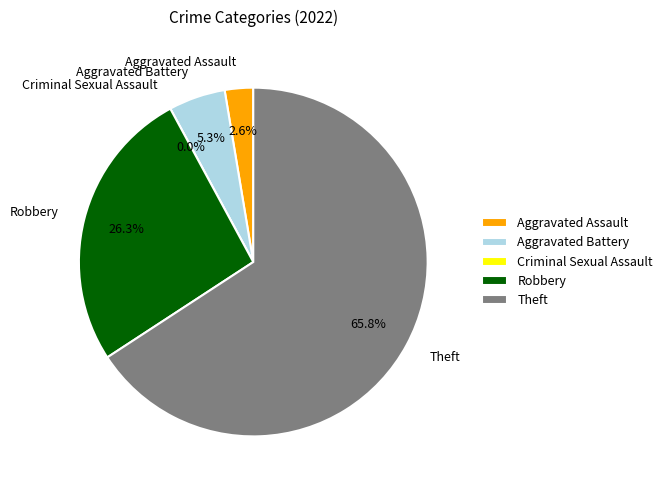

What is the ratio of the value at Aggravated Assault to the value at Aggravated Battery?

0.5